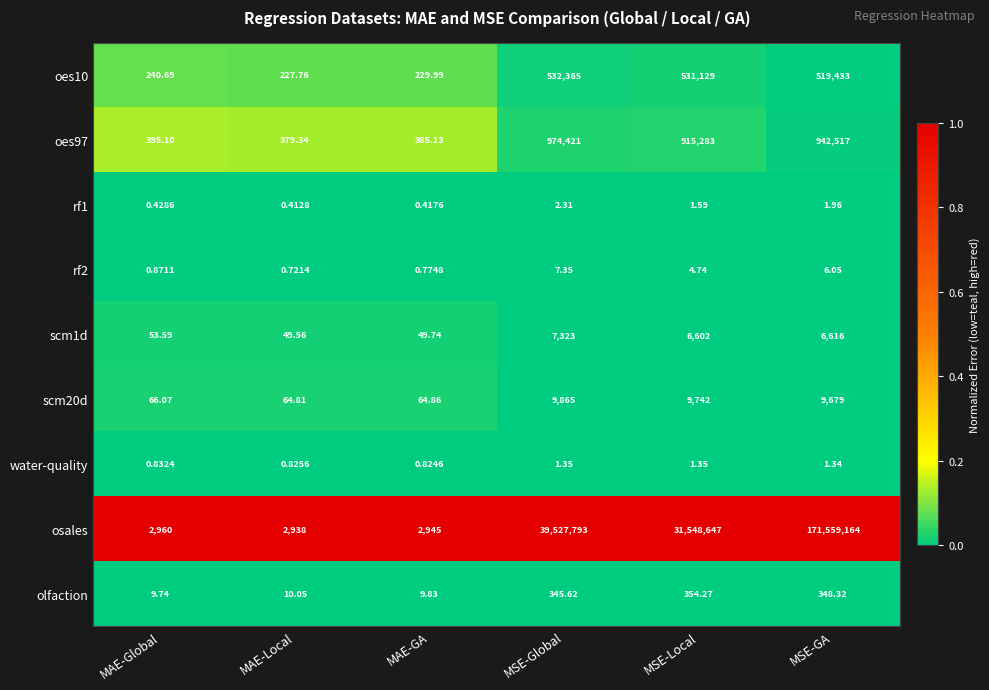

How many data points does each series have?

6